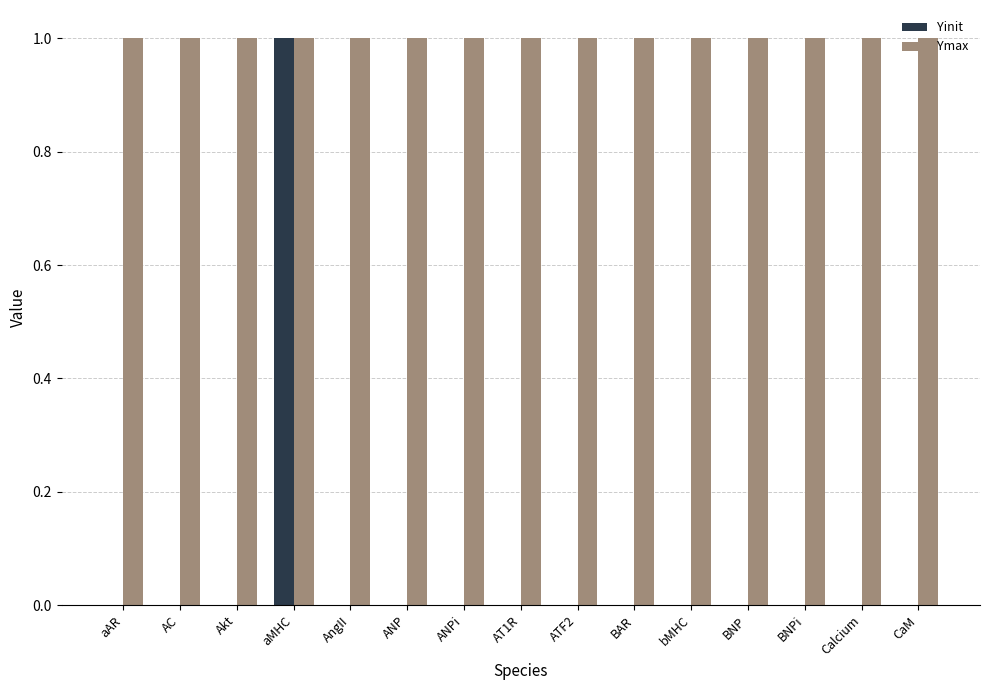

At which category is the sum across all series the highest?

aMHC